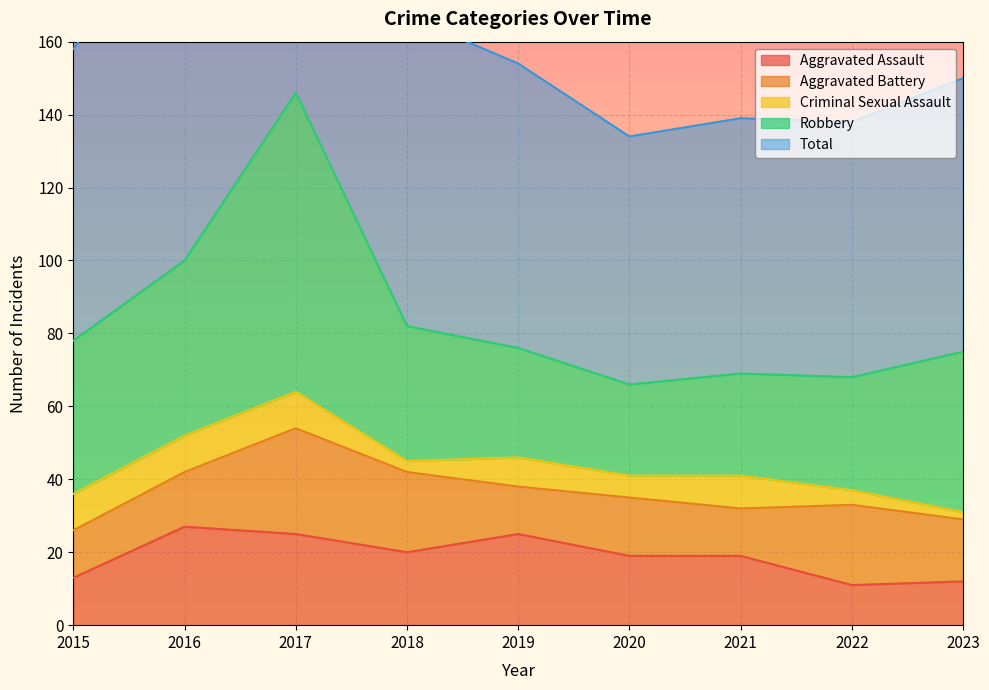

The value of Aggravated Assault at 2020 is 19. True or false?

True